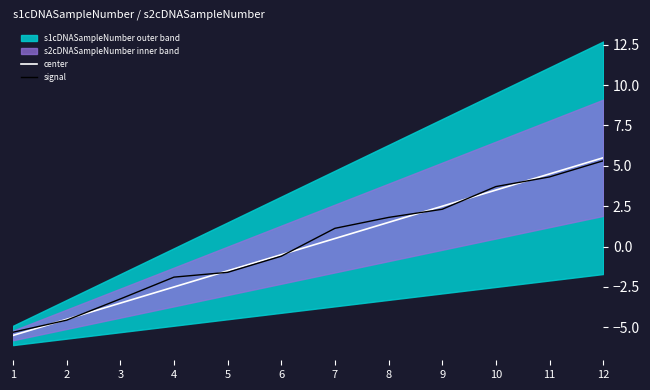

Which category has the lowest value across all series?

1